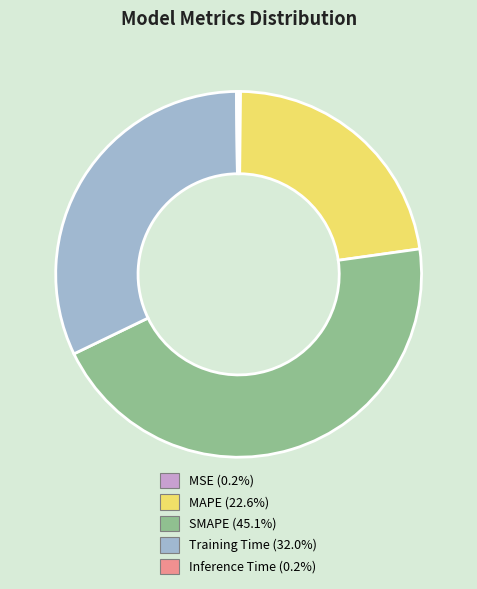

Which category has the biggest portion of the pie?

SMAPE